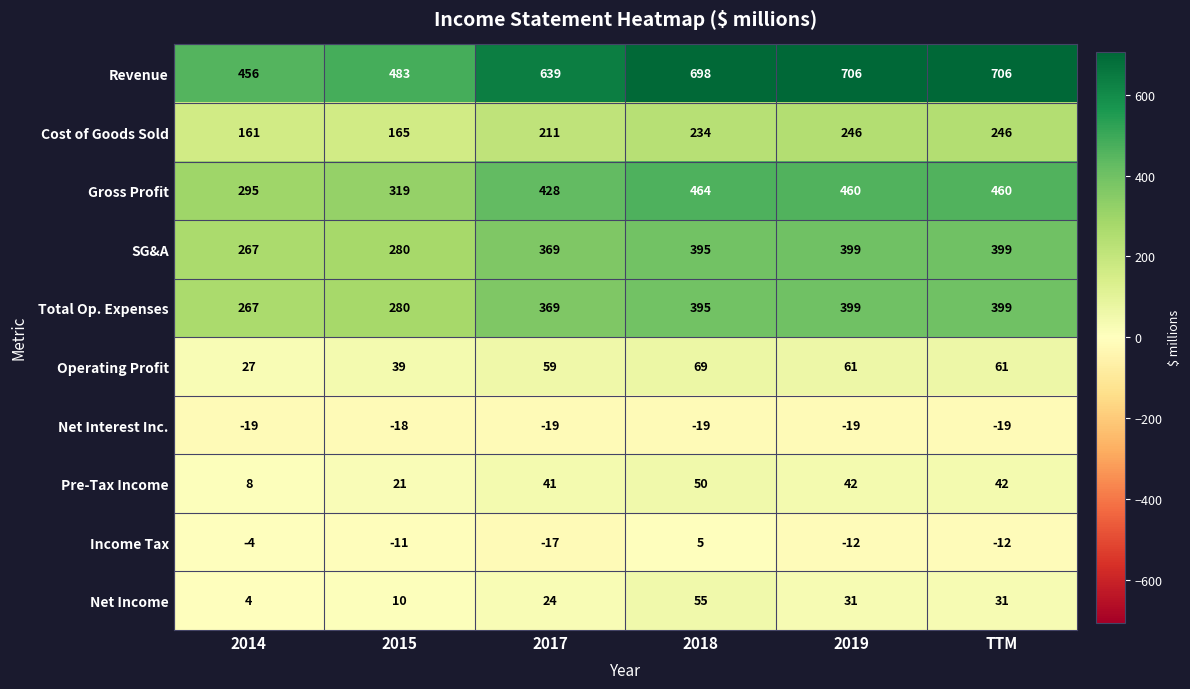

Which series has the largest total across all categories?

Revenue